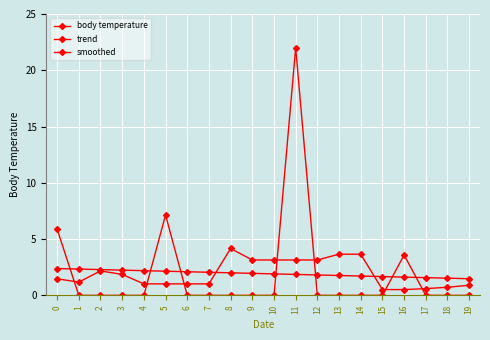

How many data points does each series have?

20